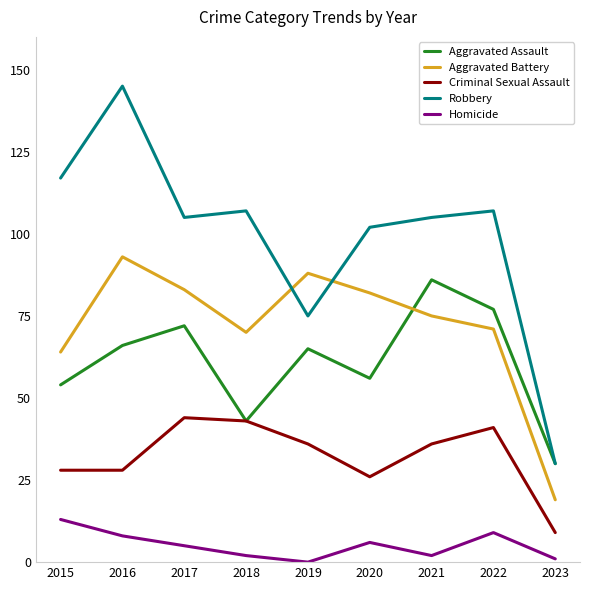

Which series has the largest total across all categories?

Robbery